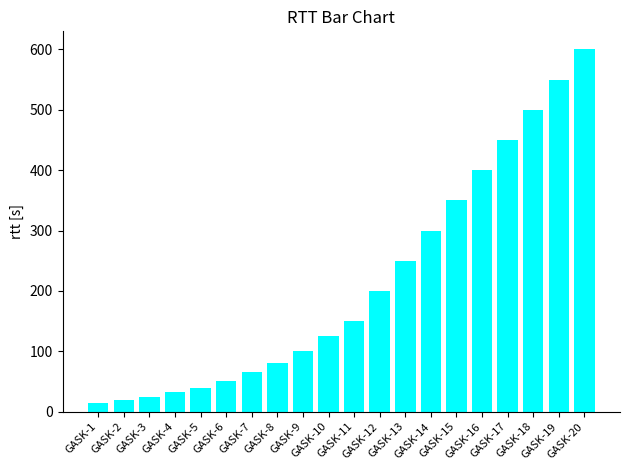

What is the greatest value displayed?

600